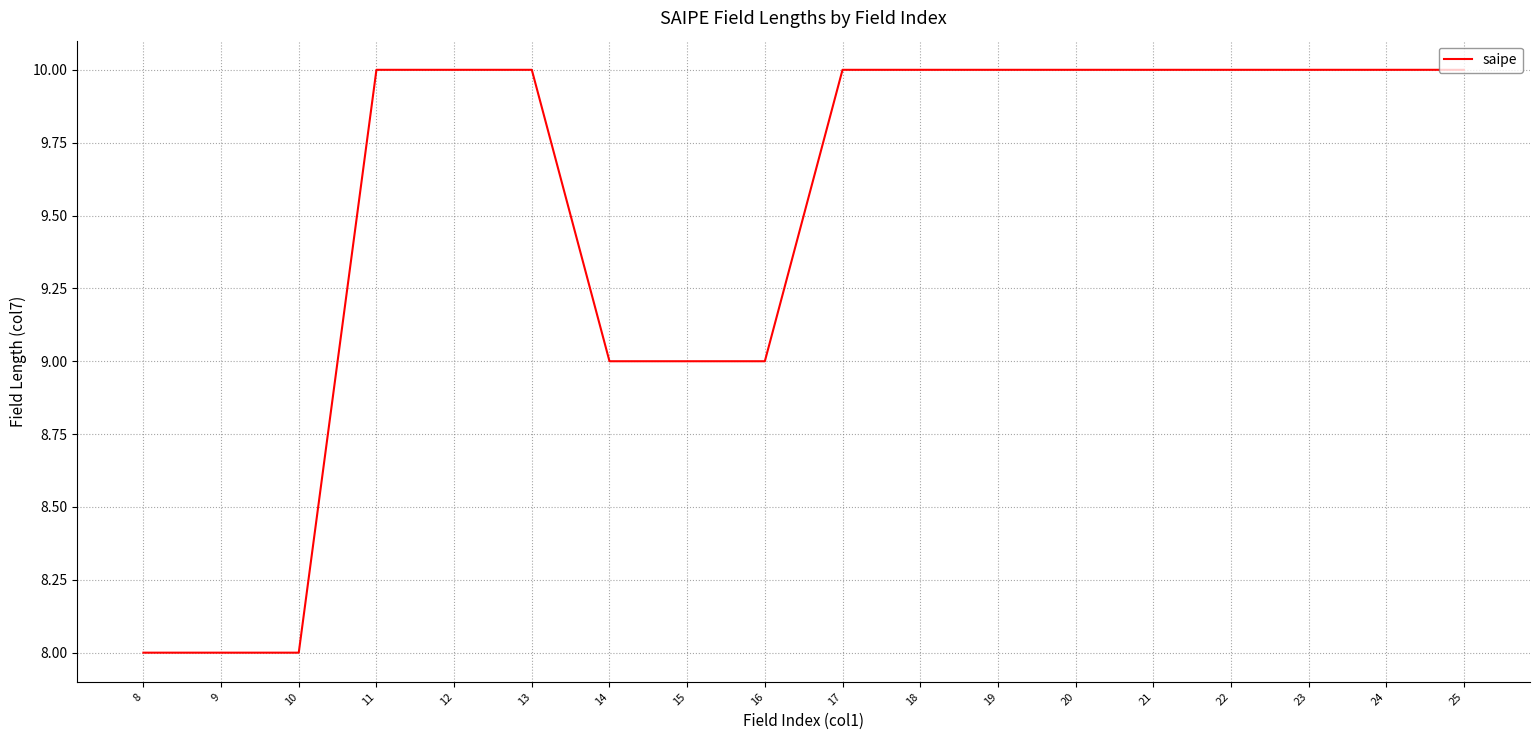

How many lines are shown in the chart?

1